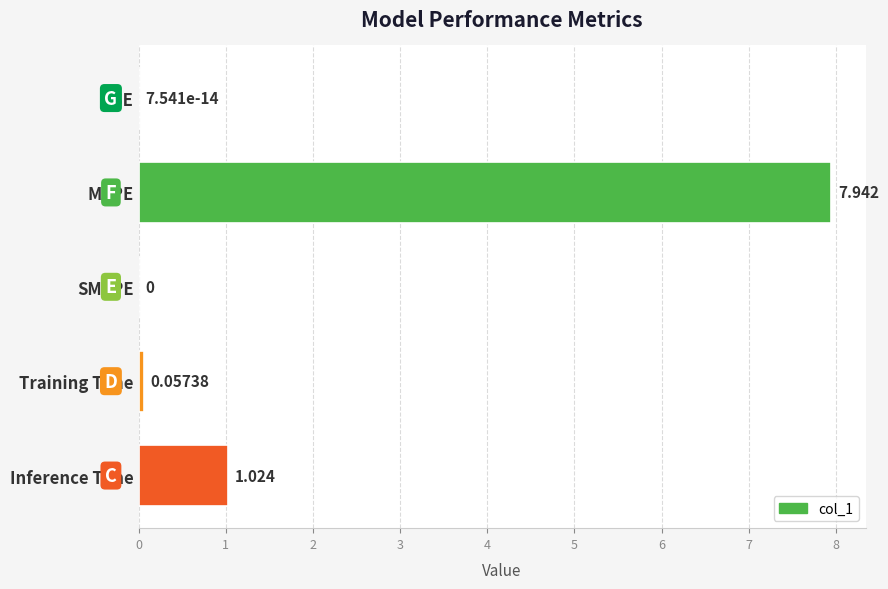

At which label is the value closest to 3?

Inference Time